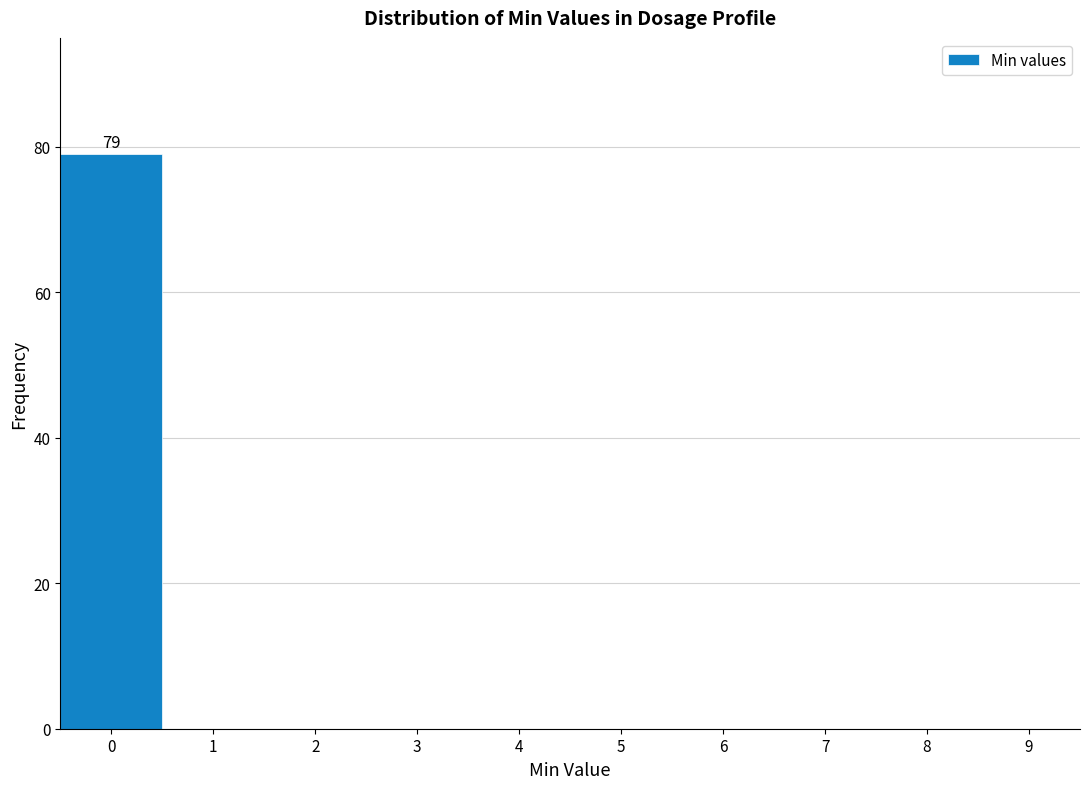

Which range on the x-axis has the tallest bar?

-0.5 to 0.5